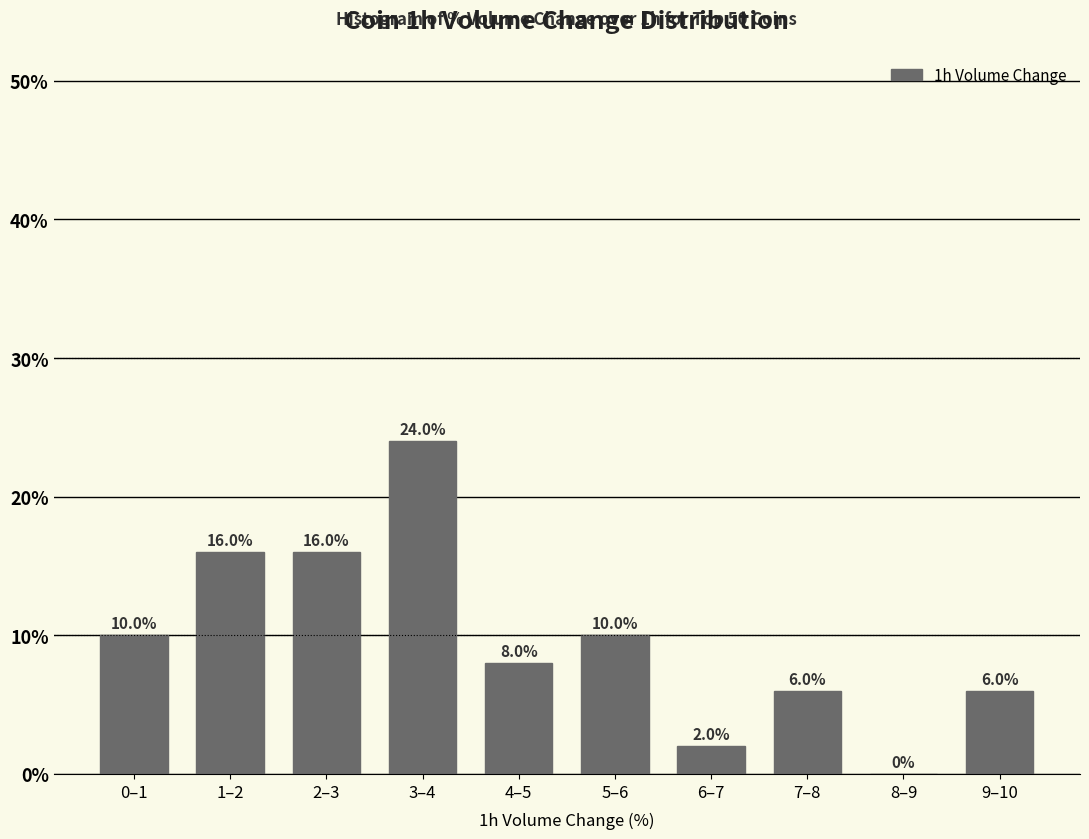

Reading left to right, what are all the values shown in this chart?

0–1=10	1–2=16	2–3=16	3–4=24	4–5=8	5–6=10	6–7=2	7–8=6	8–9=0	9–10=6